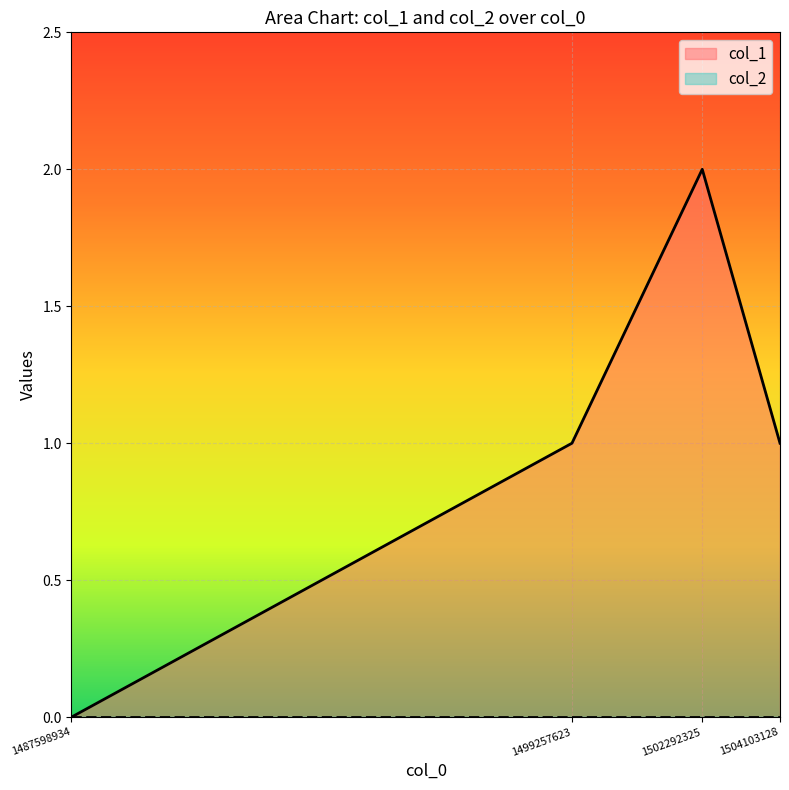

How many lines are shown in the chart?

2